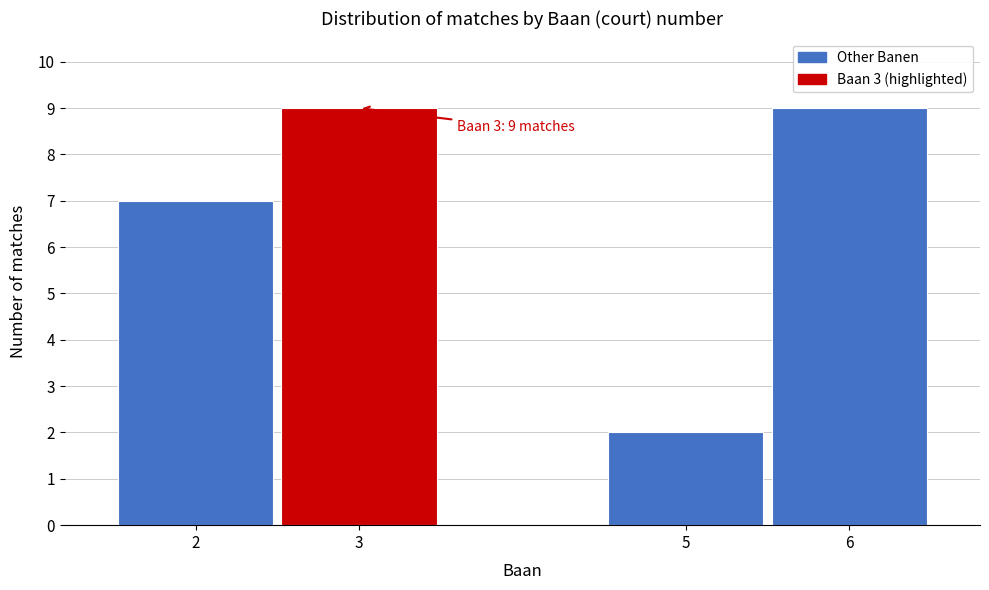

Reading left to right, list all the values displayed in this chart.

2=7	3=9	5=2	6=9